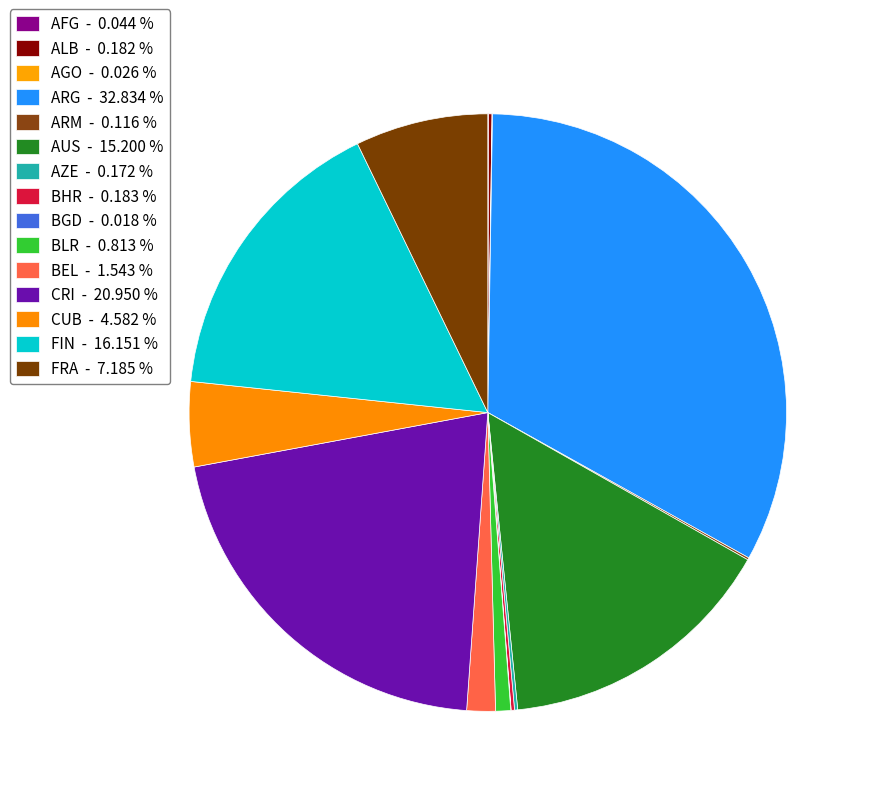

What is the largest slice in the pie chart?

ARG